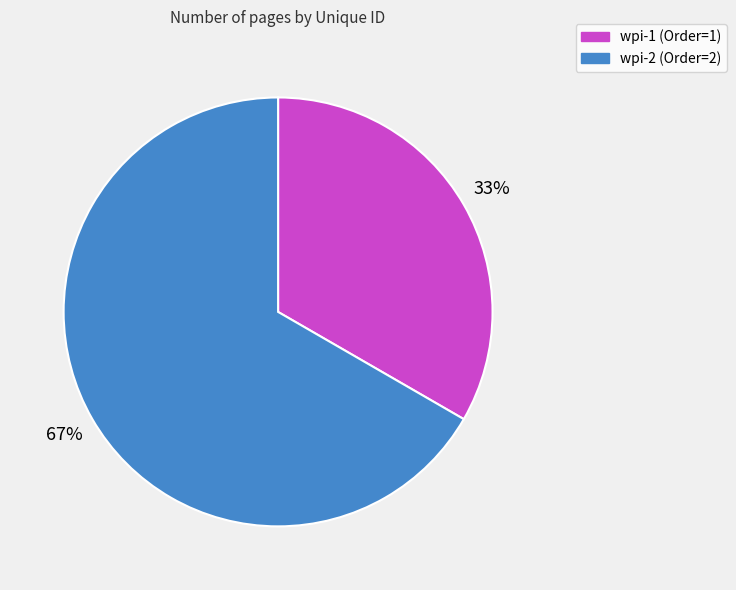

How many segments does this pie chart have?

2